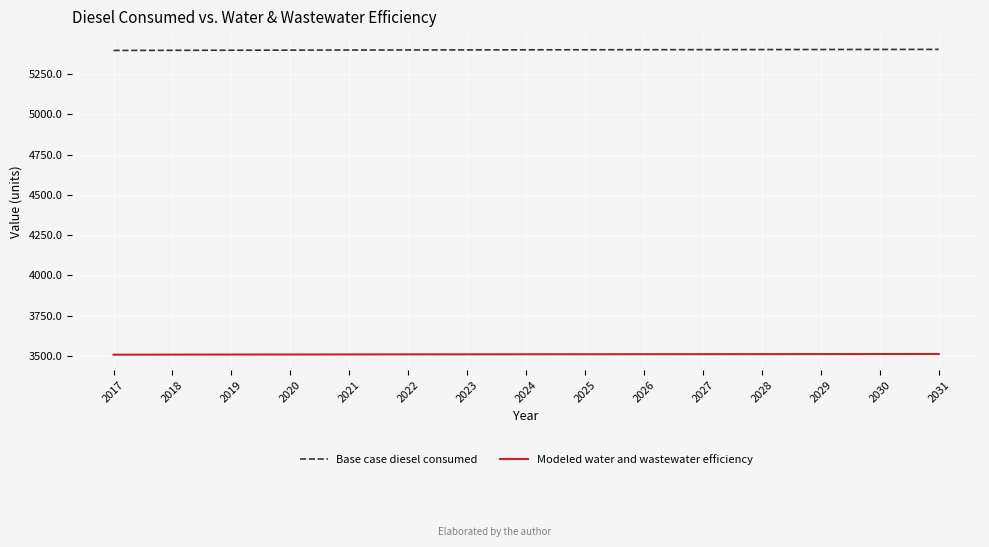

What is the lowest value of the Base case diesel consumed series?

5396.2